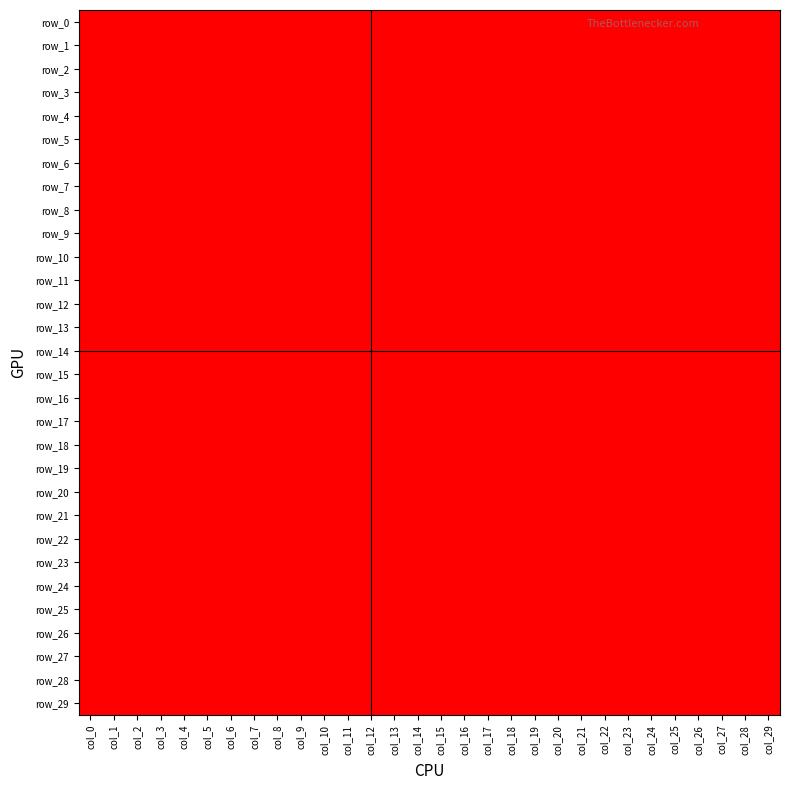

Rank the categories by row_12 value from lowest to highest.

col_0, col_1, col_2, col_3, col_4, col_6, col_7, col_8, col_9, col_10, col_11, col_12, col_13, col_14, col_15, col_16, col_17, col_18, col_19, col_21, col_22, col_23, col_24, col_25, col_26, col_27, col_28, col_29, col_5, col_20